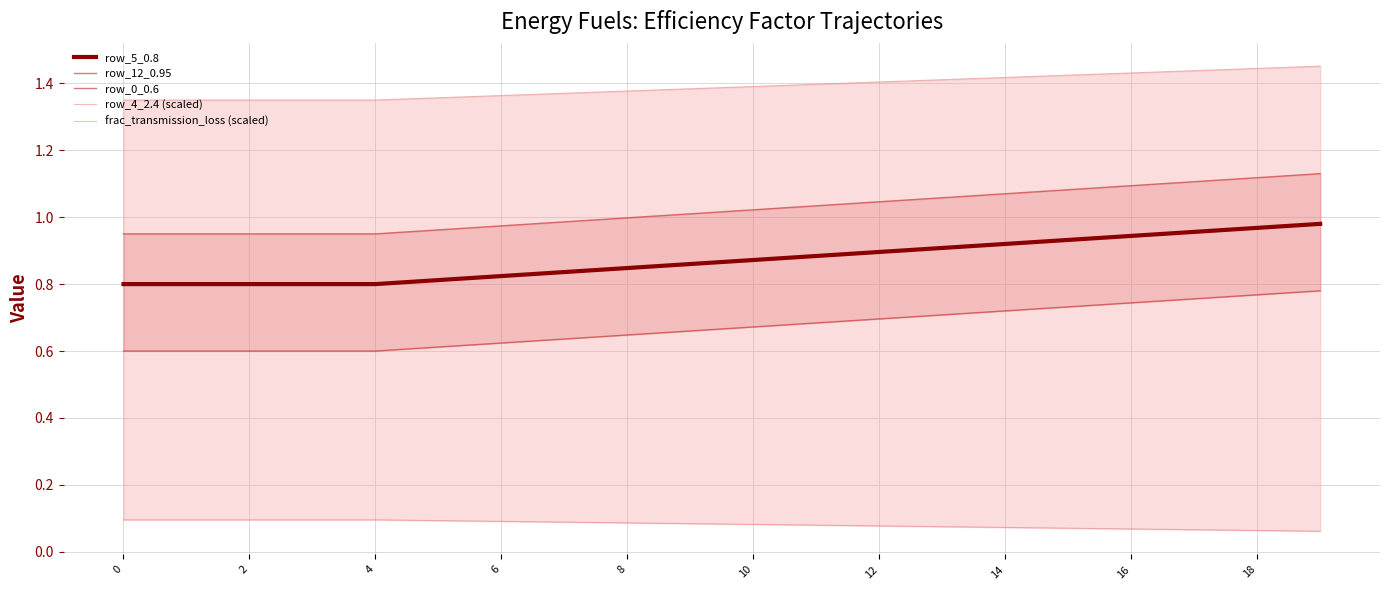

Which series has the widest spread of values?

row_5_0.8